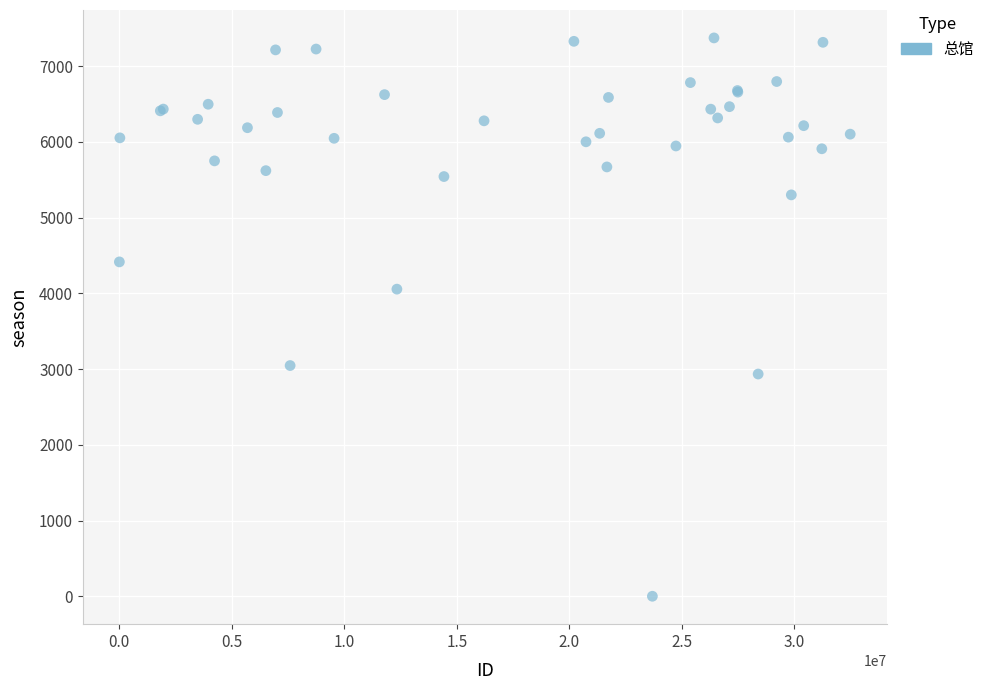

What Y value in the scatter plot is closest to 3687?

4056